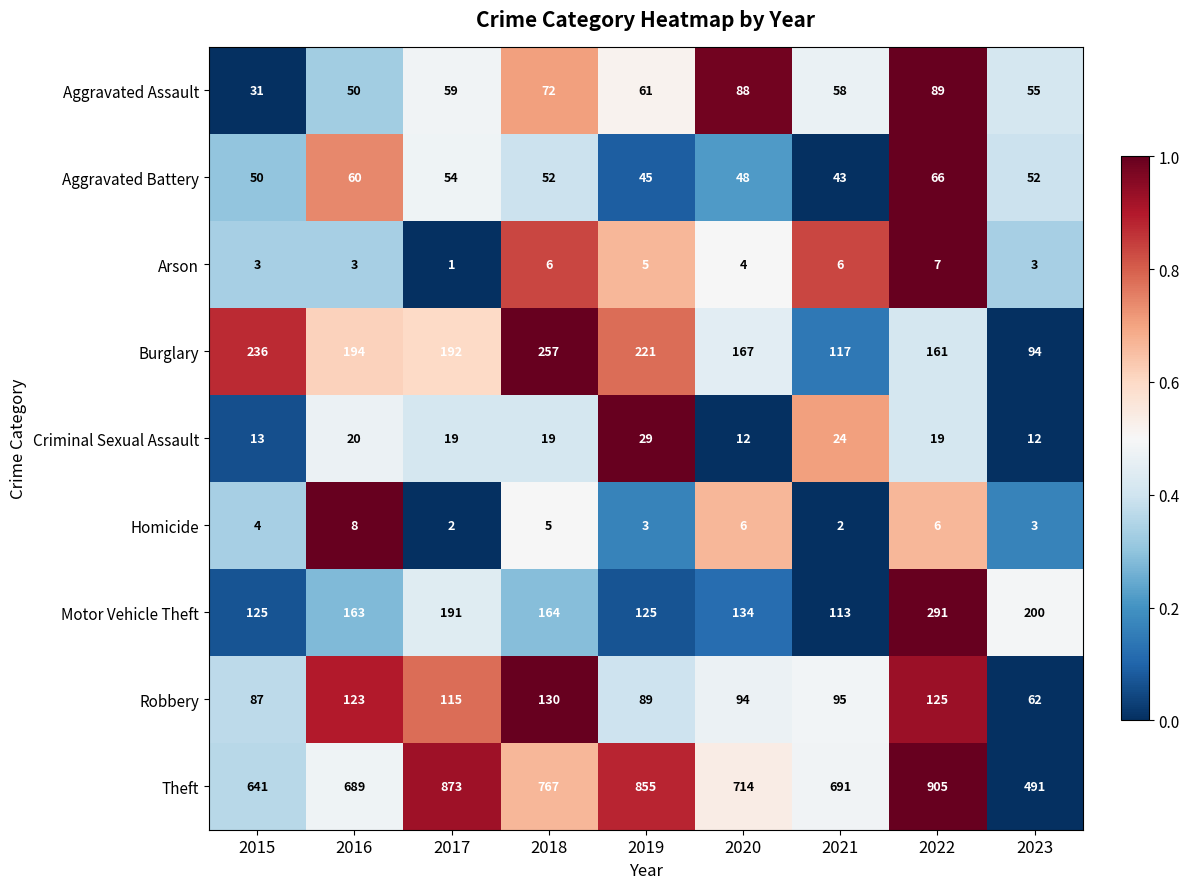

Rank the series at 2022 from highest to lowest value.

Theft, Motor Vehicle Theft, Burglary, Robbery, Aggravated Assault, Aggravated Battery, Criminal Sexual Assault, Arson, Homicide